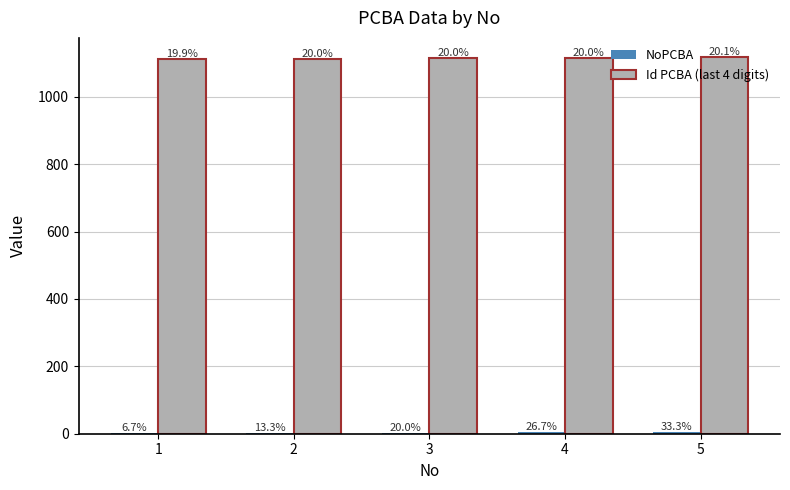

What is the difference between the second highest and second lowest values in the NoPCBA series?

2